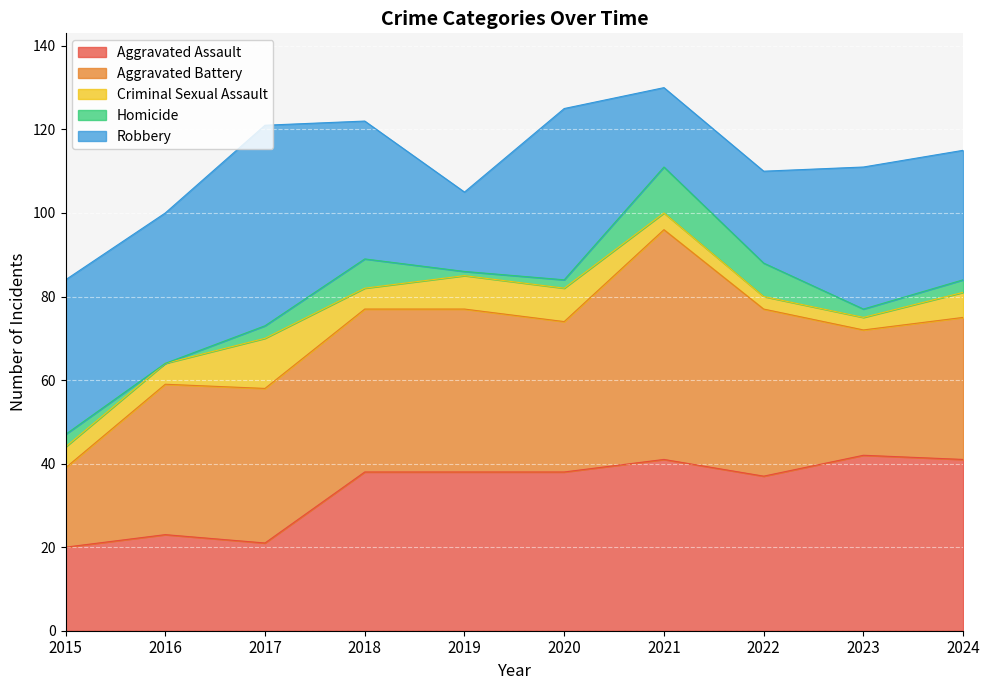

Reading left to right, extract all data points from this chart.

Aggravated Assault: 2015=20	2016=23	2017=21	2018=38	2019=38	2020=38	2021=41	2022=37	2023=42	2024=41
Aggravated Battery: 2015=19	2016=36	2017=37	2018=39	2019=39	2020=36	2021=55	2022=40	2023=30	2024=34
Criminal Sexual Assault: 2015=5	2016=5	2017=12	2018=5	2019=8	2020=8	2021=4	2022=3	2023=3	2024=6
Homicide: 2015=3	2016=0	2017=3	2018=7	2019=1	2020=2	2021=11	2022=8	2023=2	2024=3
Robbery: 2015=37	2016=36	2017=48	2018=33	2019=19	2020=41	2021=19	2022=22	2023=34	2024=31